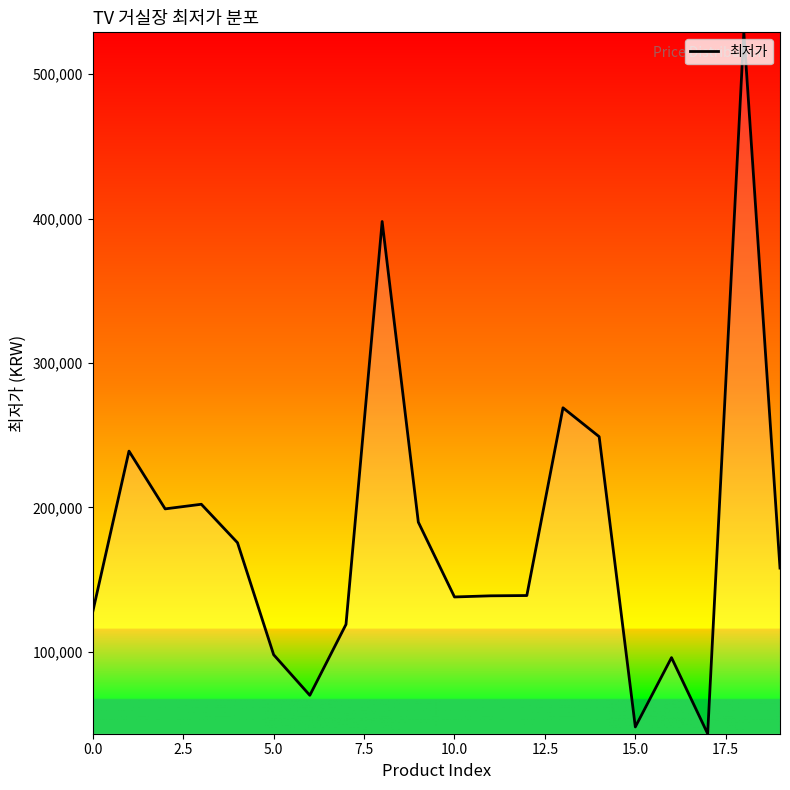

What is the maximum value shown in the chart?

529000